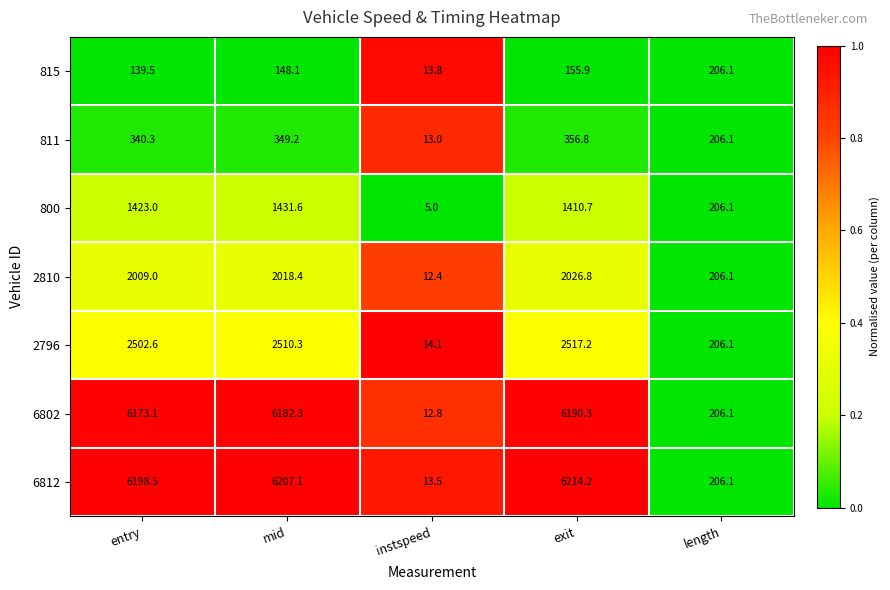

At mid, list the series in order from largest to smallest.

6812, 6802, 2796, 2810, 800, 811, 815